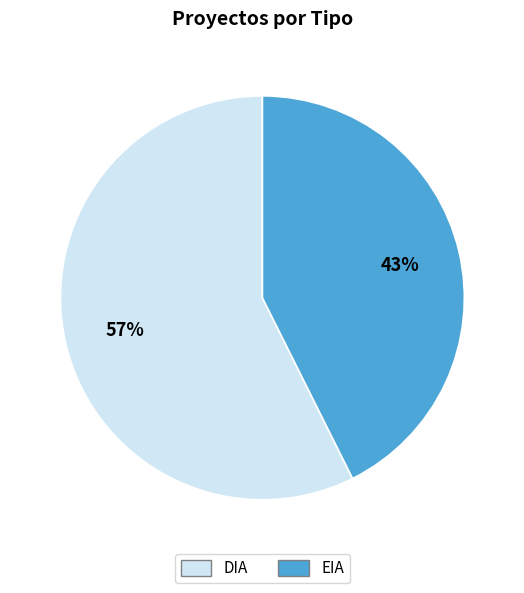

What percentage is the DIA slice, to the nearest percent?

57%